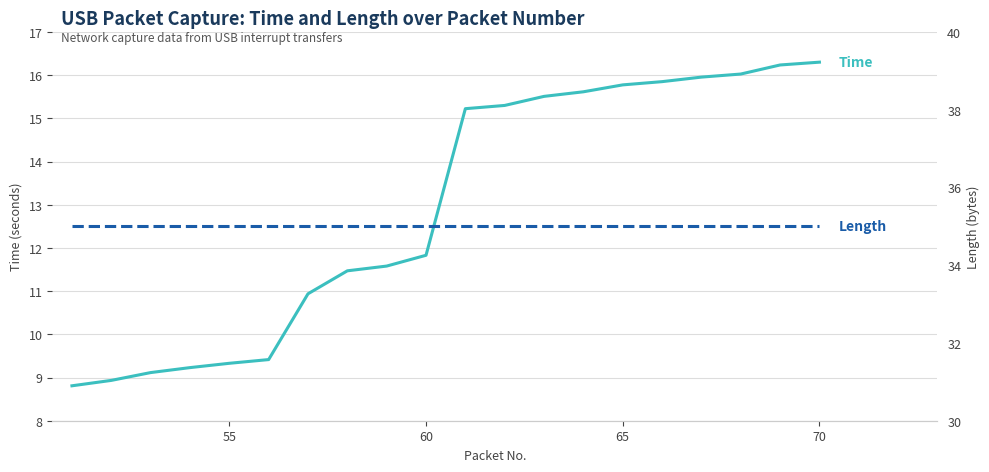

What are all the series names shown in the legend?

Time, Length